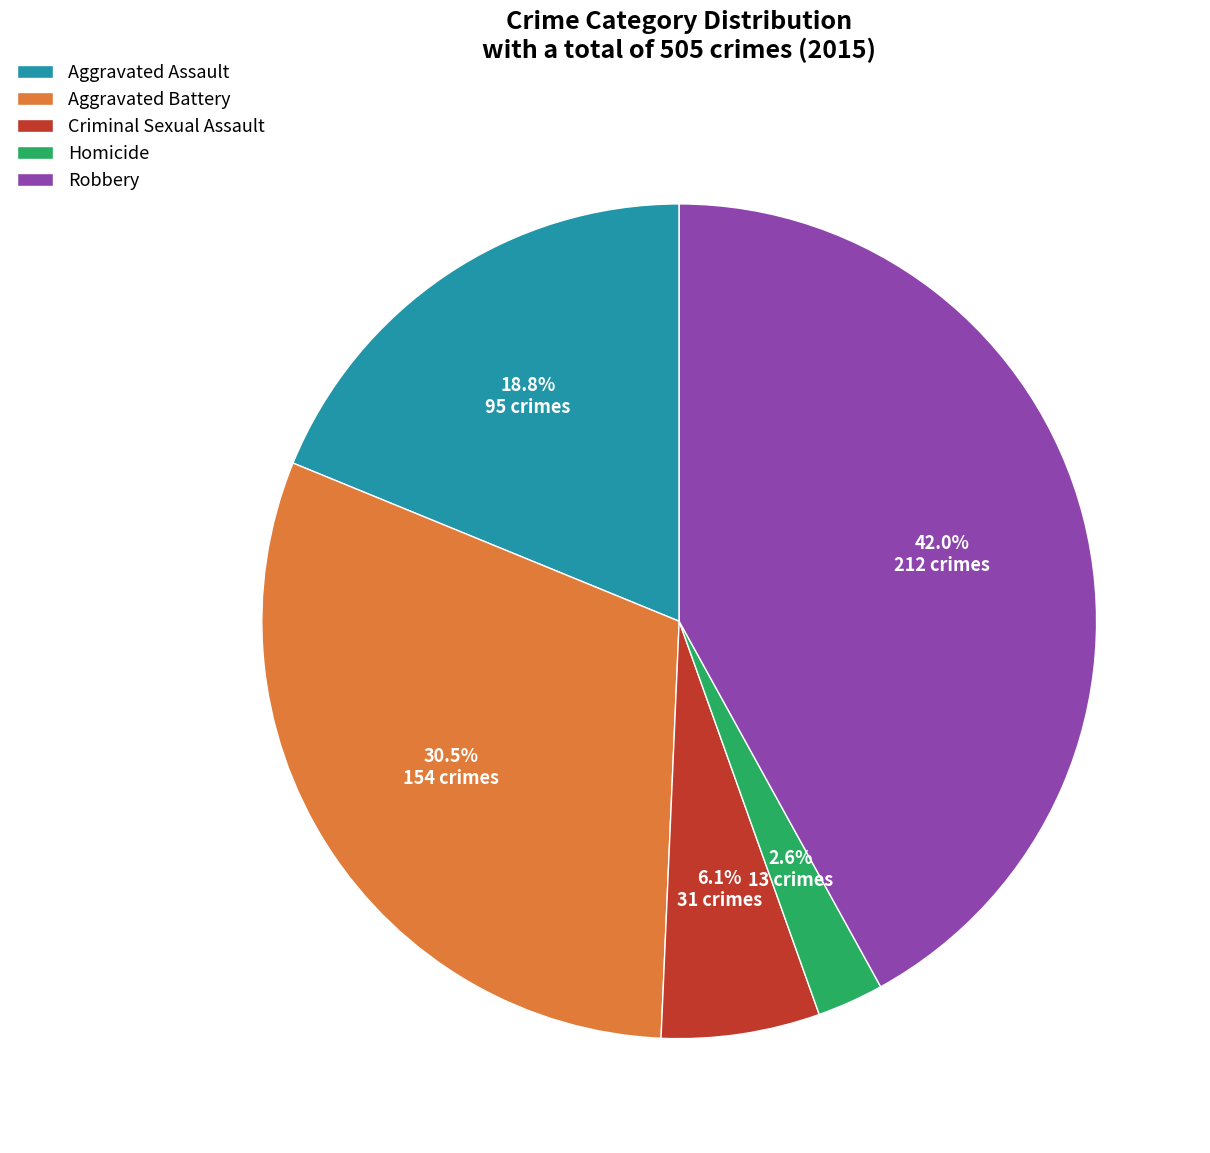

Which slice is the largest?

Robbery